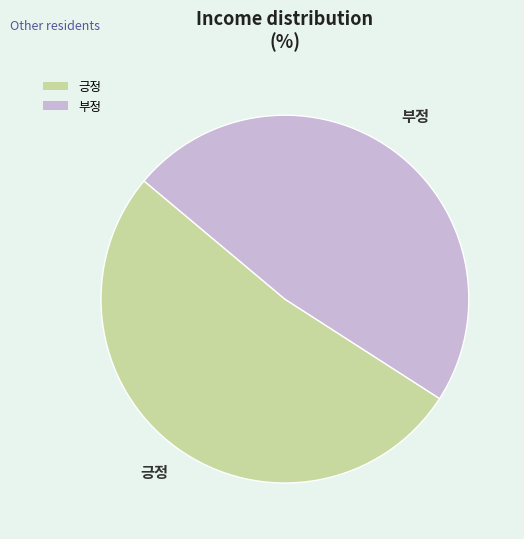

How many segments does this pie chart have?

2